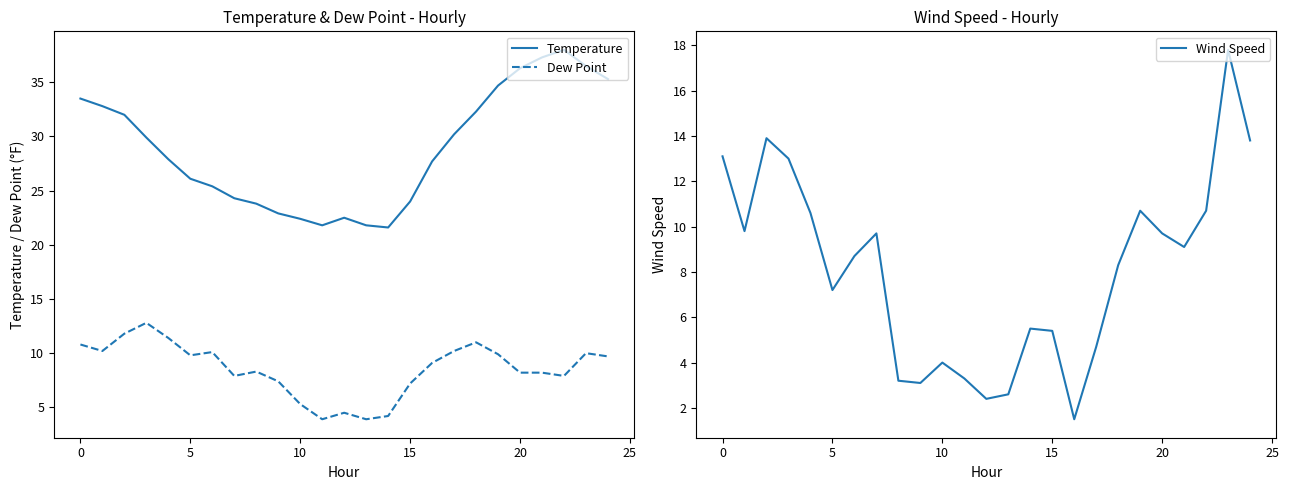

Which series has the largest total across all categories?

Temperature